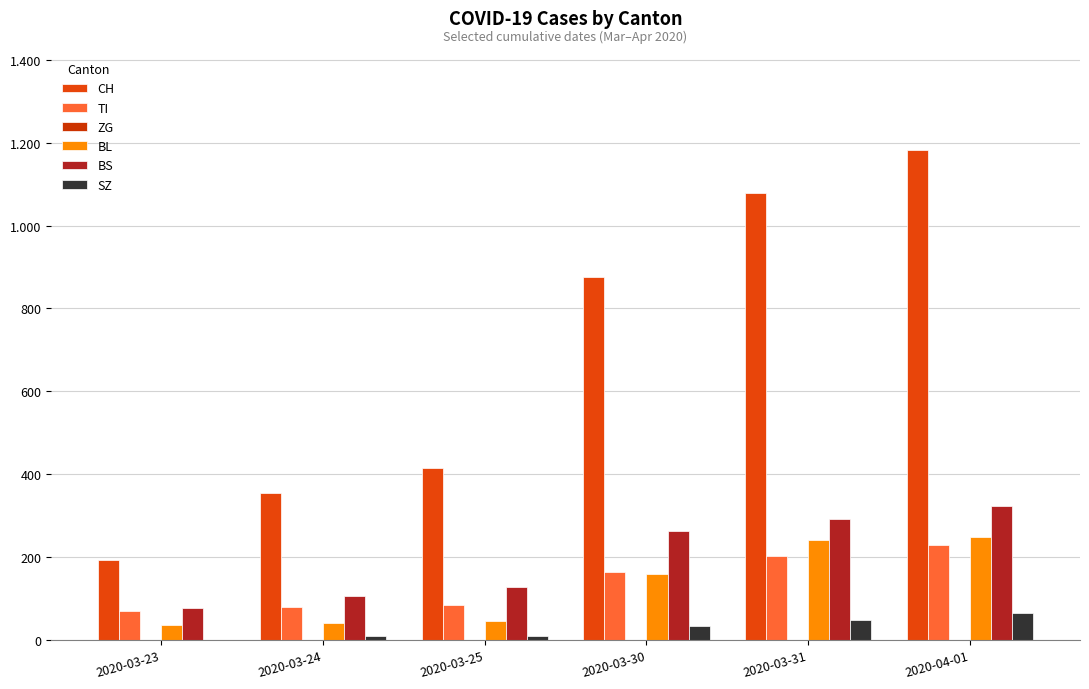

What is the difference between the maximum and minimum values in the CH series?

989